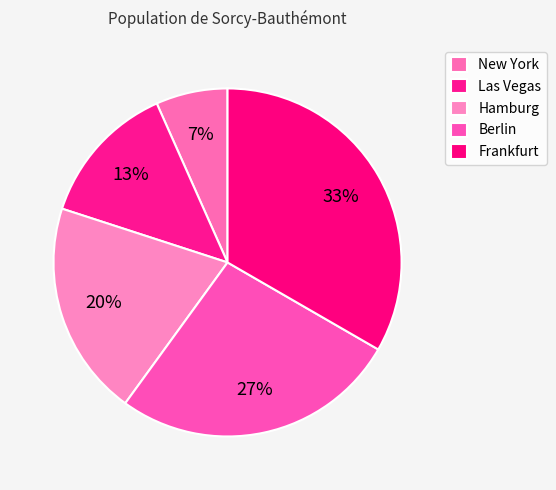

What is the smallest slice in the pie chart?

New York